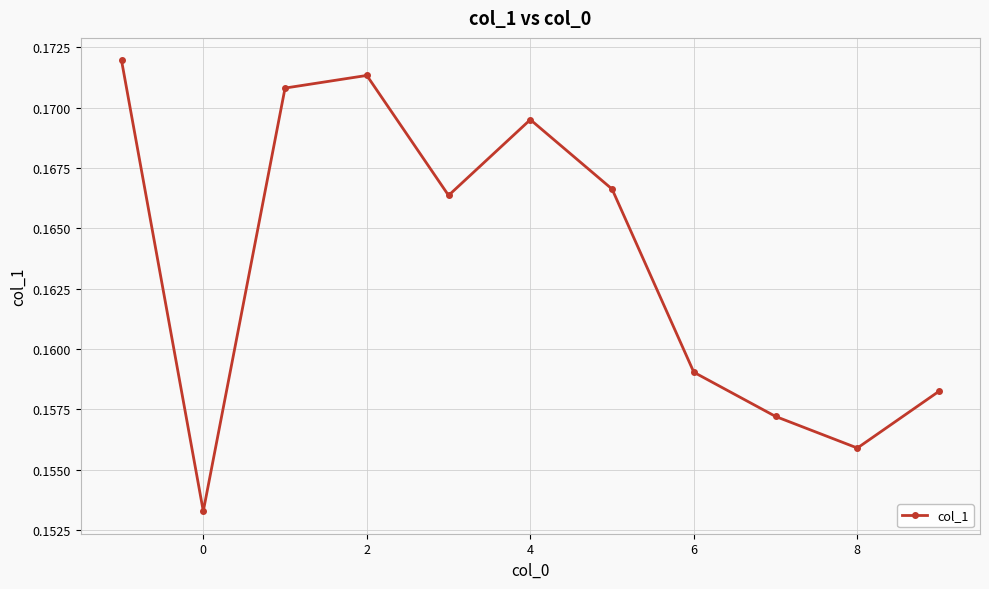

What is the sum of all values?

1.8